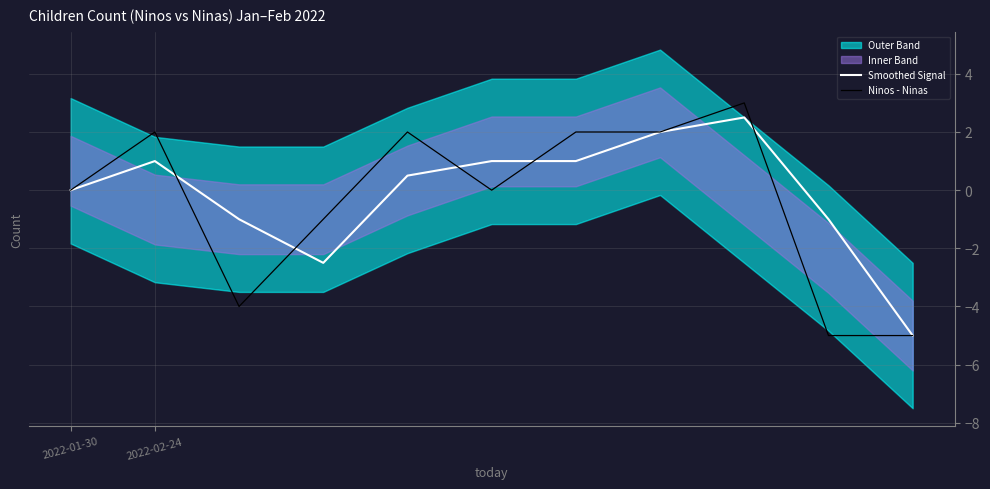

What is the spread (max minus min) of values at 5?

1.0